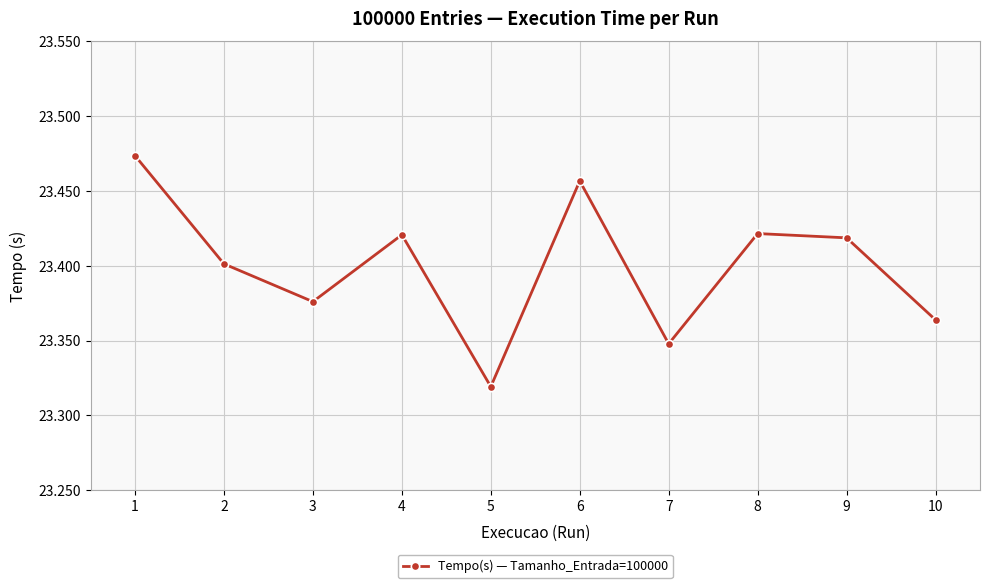

Count the values in the range 23 to 24.

10